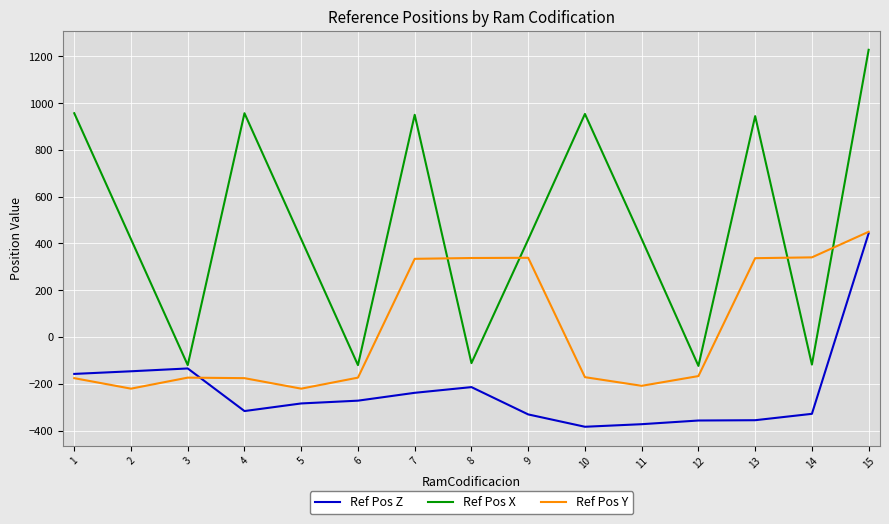

What is the total value across all series at 2?

51.3